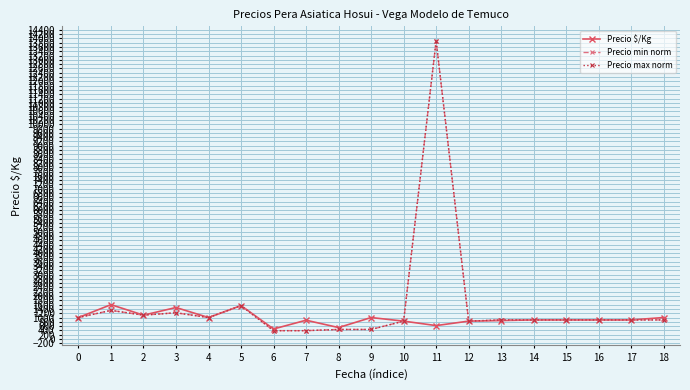

Reading left to right, transcribe all the data shown in this chart.

Precio $/Kg: 1000.0	1600.0	1111.0	1467.0	1000.0	1556.0	467.0	875.0	533.0	1000.0	833.0	625.0	833.0	860.0	889.0	889.0	889.0	889.0	1000.0
Precio min norm: 1000.0	1333.3	1111.1	1222.2	1000.0	1555.6	388.9	388.9	444.4	444.4	833.3	13888.9	833.3	888.9	888.9	888.9	888.9	888.9	888.9
Precio max norm: 1000.0	1333.3	1111.1	1222.2	1000.0	1555.6	388.9	388.9	444.4	444.4	833.3	13888.9	833.3	888.9	888.9	888.9	888.9	888.9	888.9